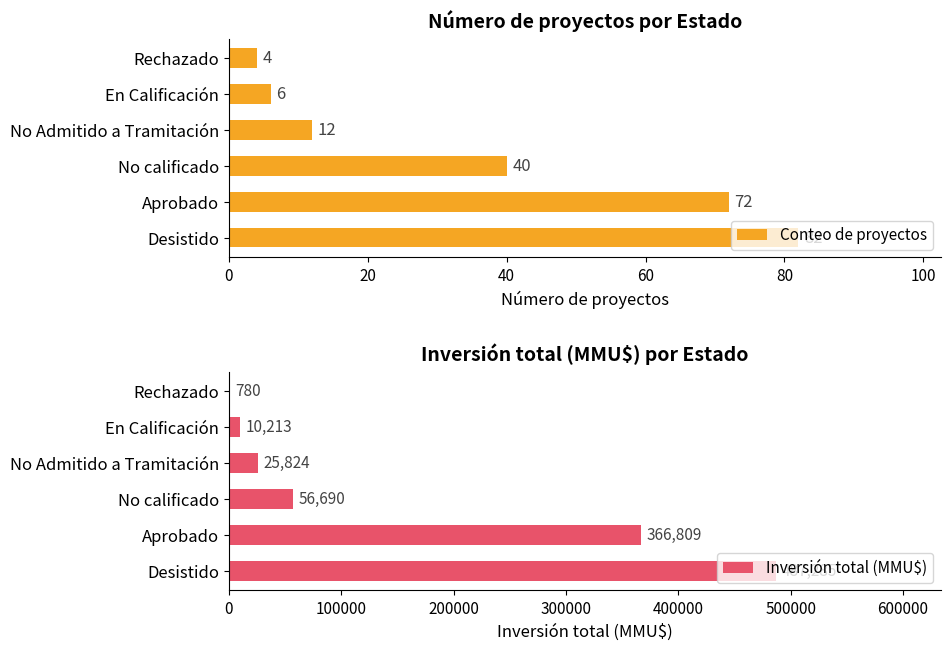

Count the number of categories in the chart.

6